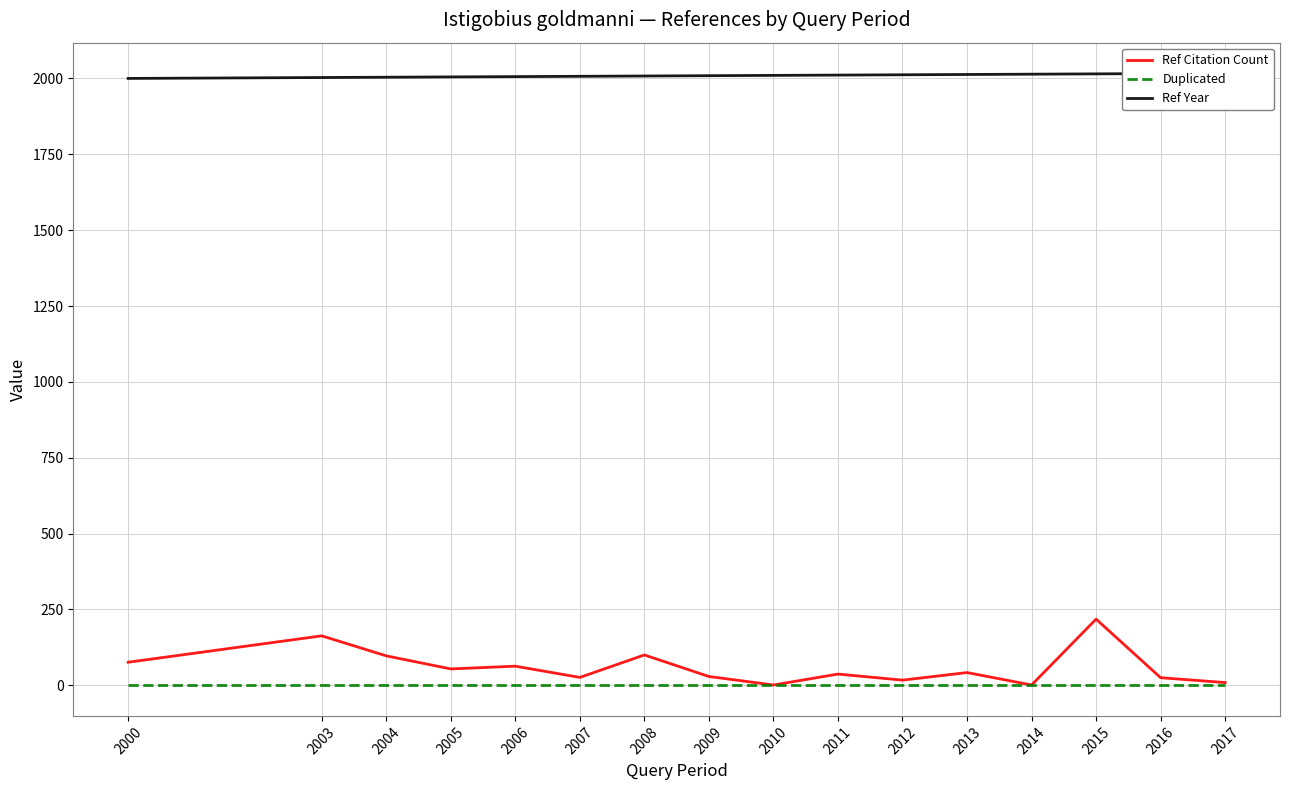

What is the approximate value of Ref Year at 2005?

2005